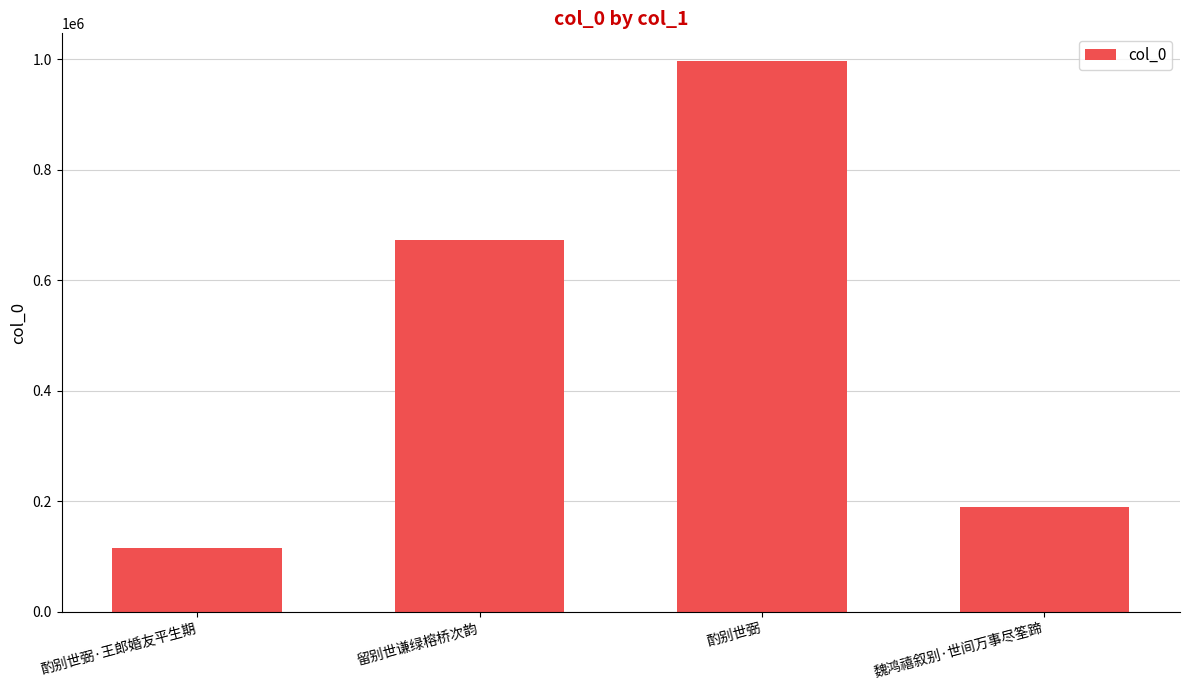

Where is the data nearest to the value 555735?

留别世谦绿榕桥次韵